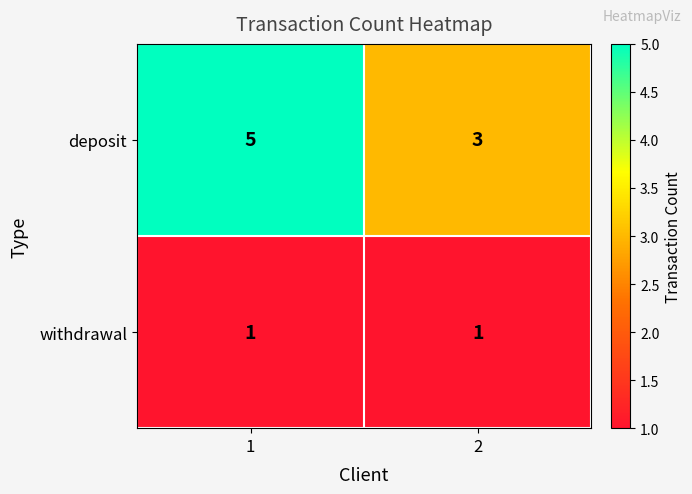

Rank the series by their average value, from lowest to highest.

withdrawal, deposit